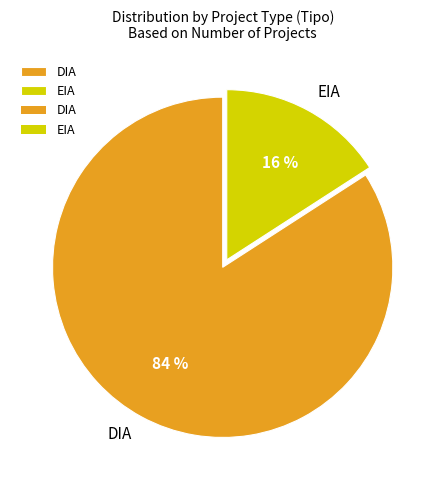

Is the sum of DIA and EIA greater than half?

Yes